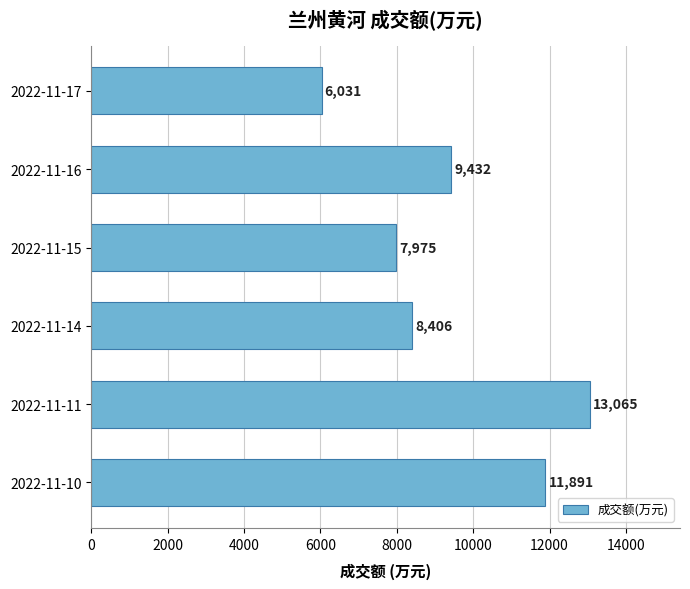

The value at 2022-11-17 is 4178. True or false?

False